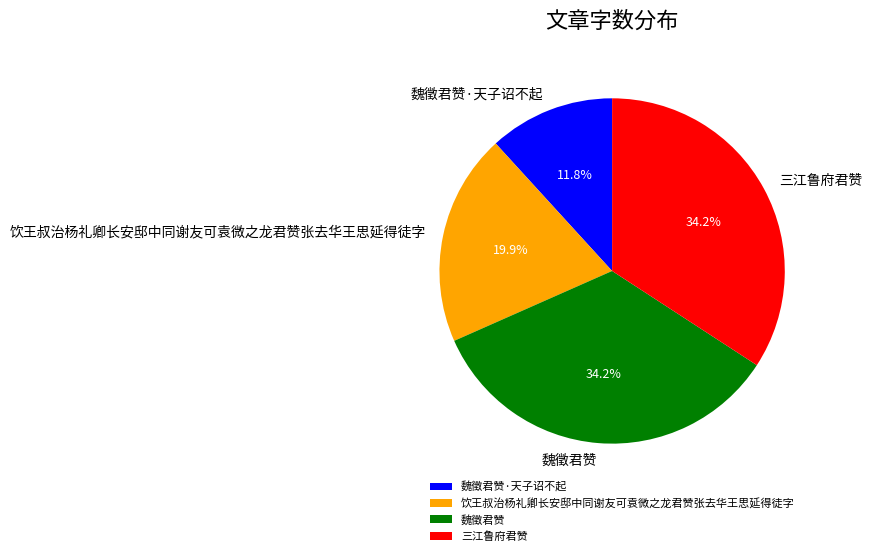

To the nearest percent, what is the average slice percentage?

25%